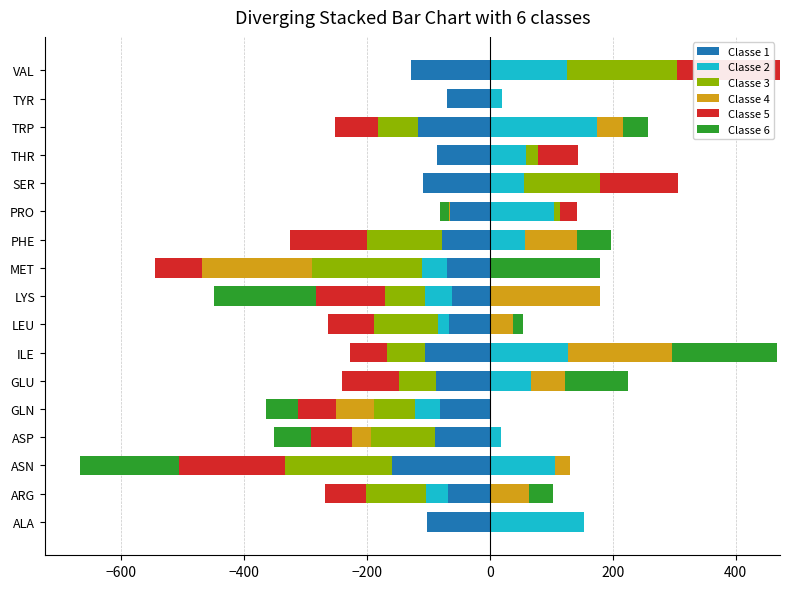

How many bars are there in total?

102